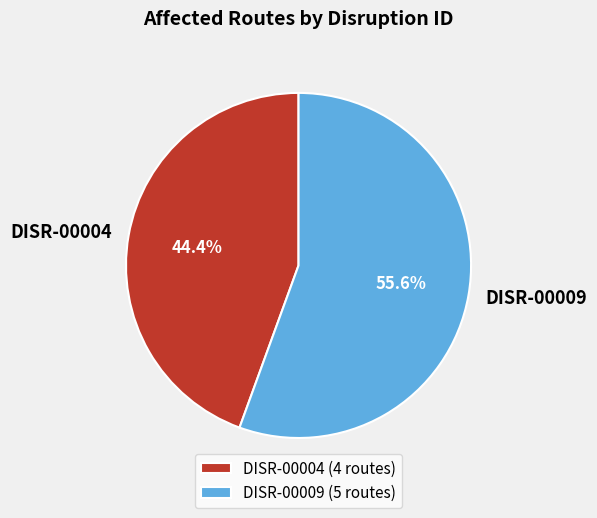

Does any single category account for the majority?

Yes